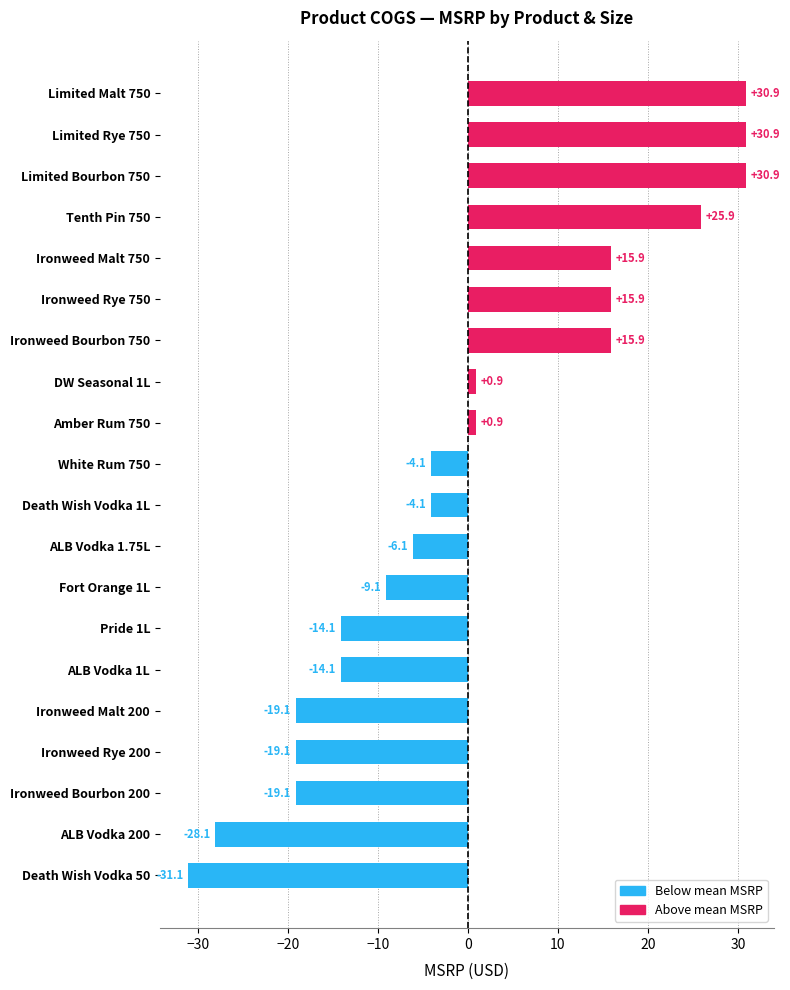

Which has a higher value, ALB Vodka 1.75L or Limited Rye 750?

Limited Rye 750